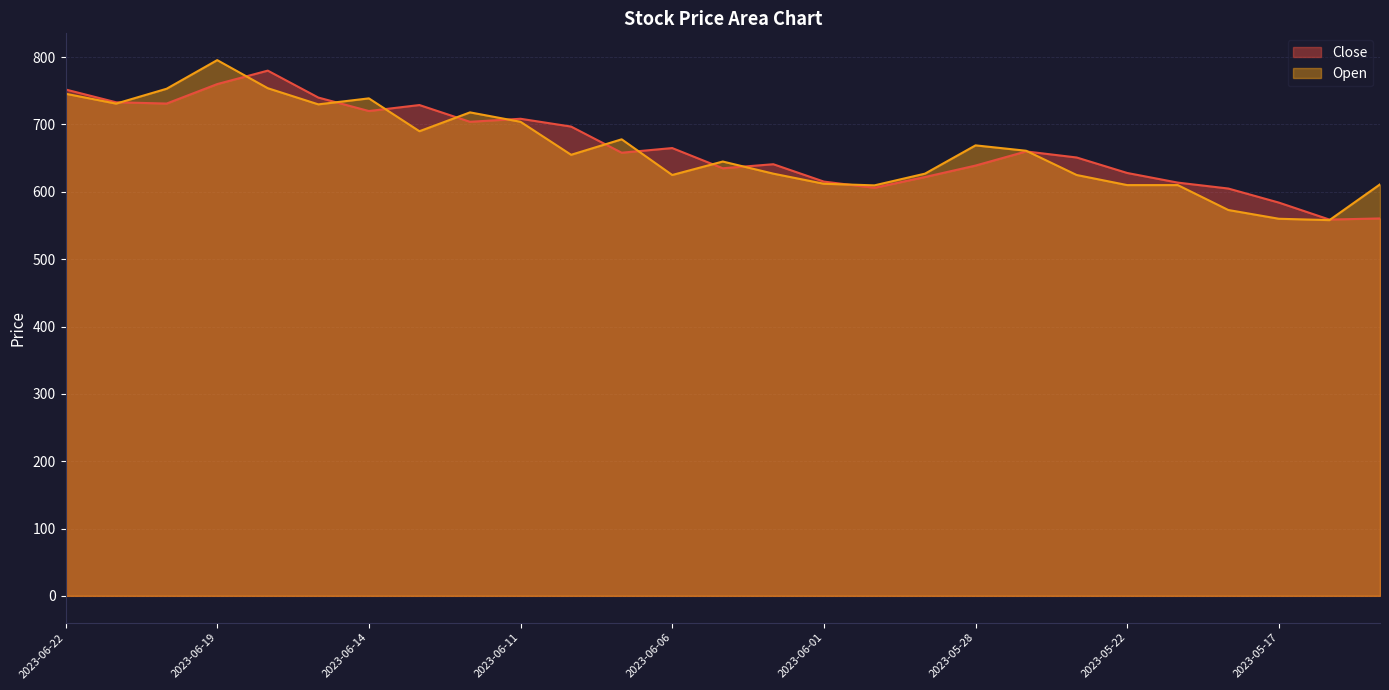

Reading left to right, list all the values displayed in this chart.

Close: 752.0	733.0	731.1	760.0	780.0	740.0	720.0	728.9	704.0	708.5	696.9	658.1	665.0	635.0	641.0	615.2	606.0	622.0	639.0	660.0	651.0	628.0	613.7	604.9	584.0	558.8	560.5
Open: 745.7	731.0	753.1	795.6	753.9	729.9	738.8	690.0	718.0	704.0	655.0	678.0	625.0	645.0	627.0	612.0	609.6	627.0	669.0	661.0	625.0	610.0	610.0	573.0	560.0	558.0	611.1